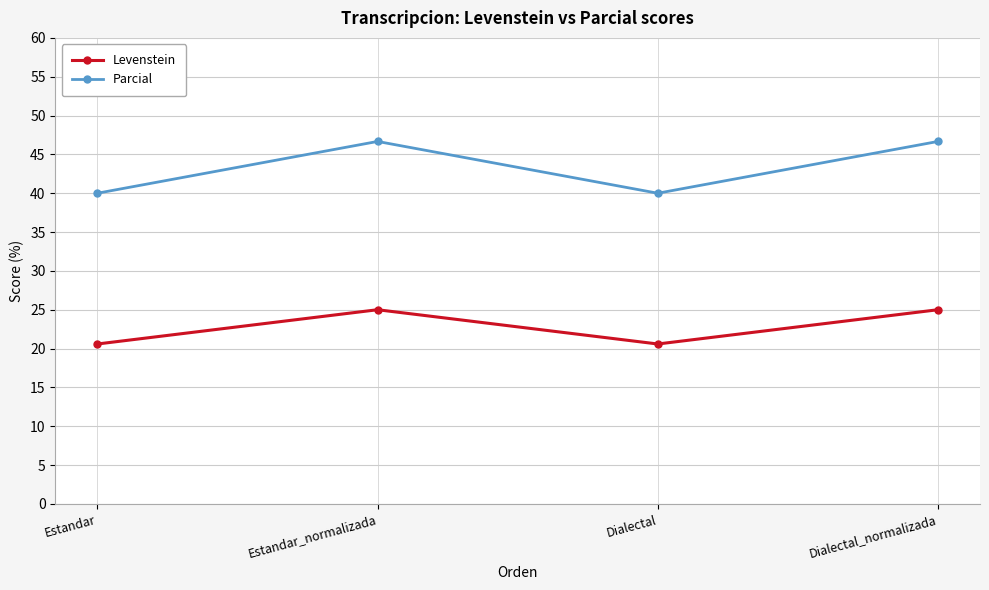

What is the label of the 2nd point from the left?

Estandar_normalizada